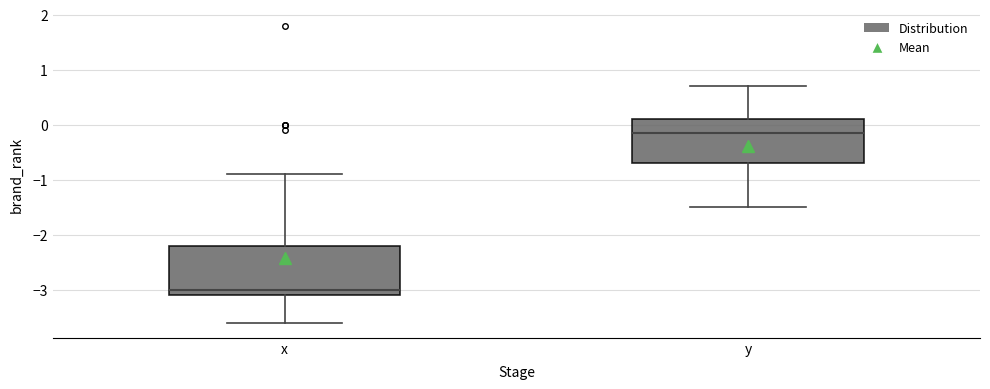

Which box has the highest median line?

y